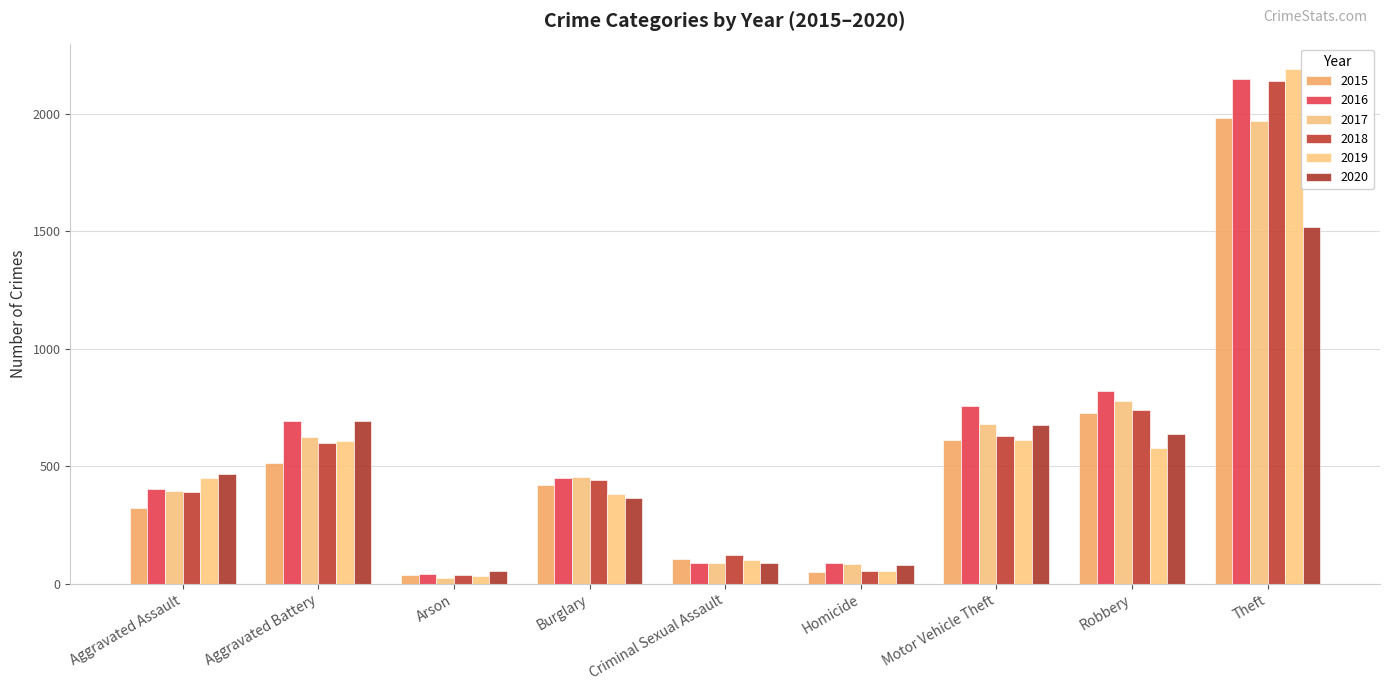

What is the difference between the maximum and minimum values in the 2015 series?

1946